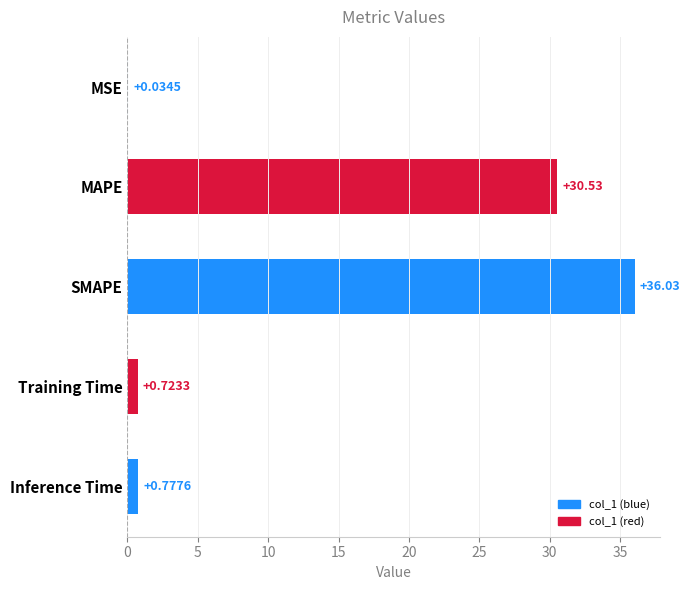

How many categories are shown in the chart?

5